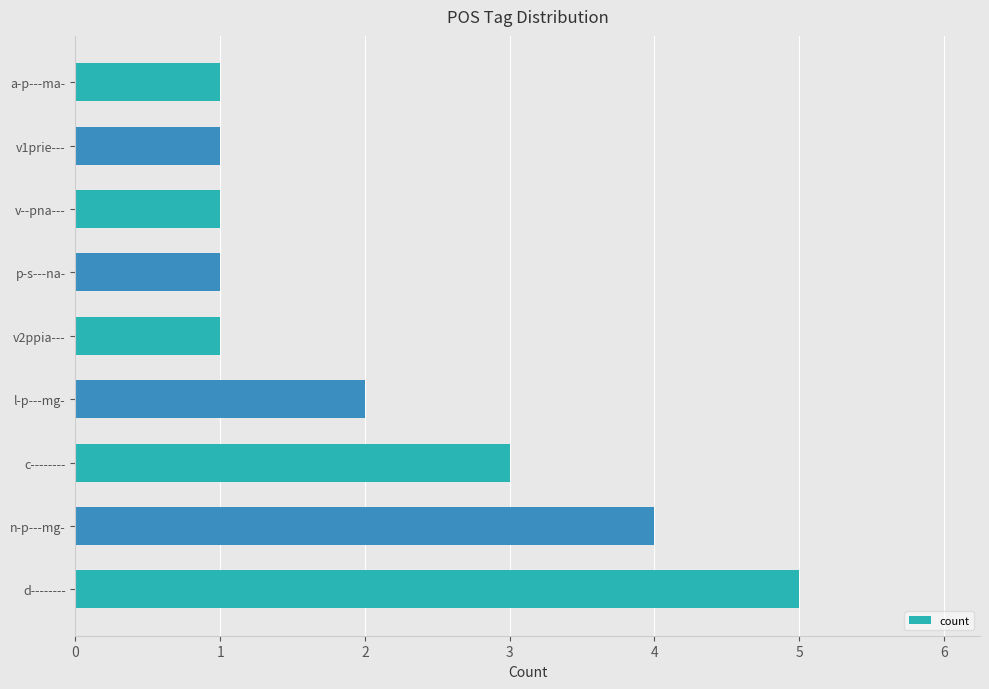

Which has a higher value, l-p---mg- or p-s---na-?

l-p---mg-